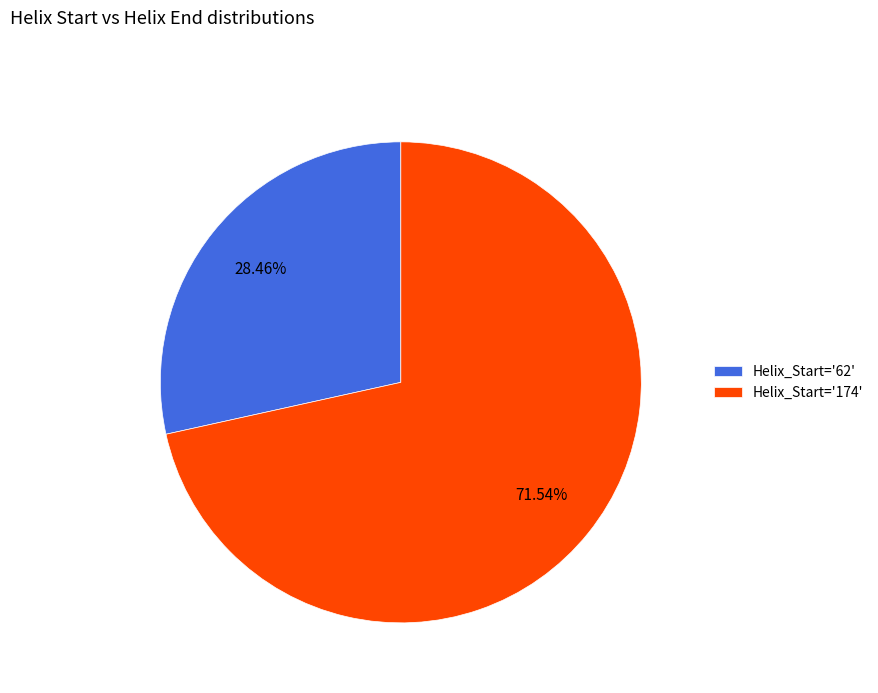

Rank the categories by value from lowest to highest.

Helix_Start='62', Helix_Start='174'